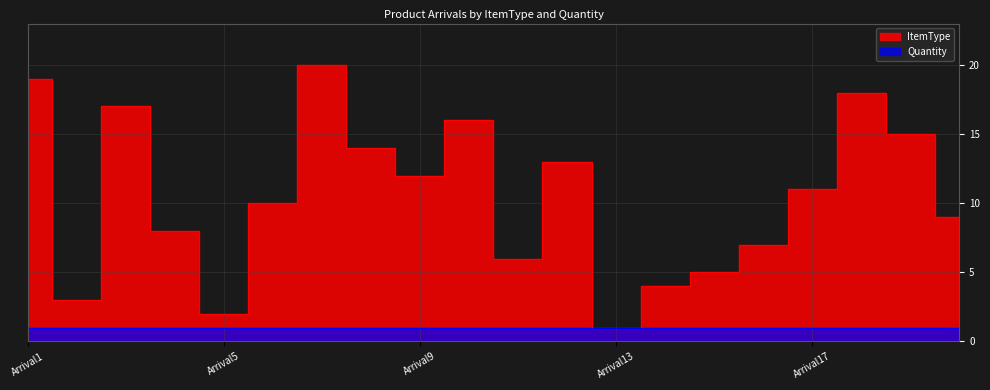

True or false: the data shows 3 at Arrival4.

False